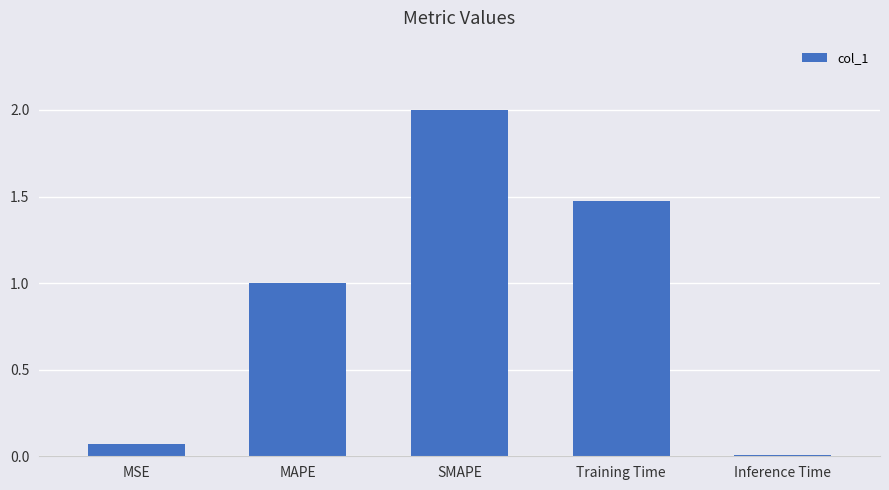

What is the difference between the values at MSE and MAPE?

0.9